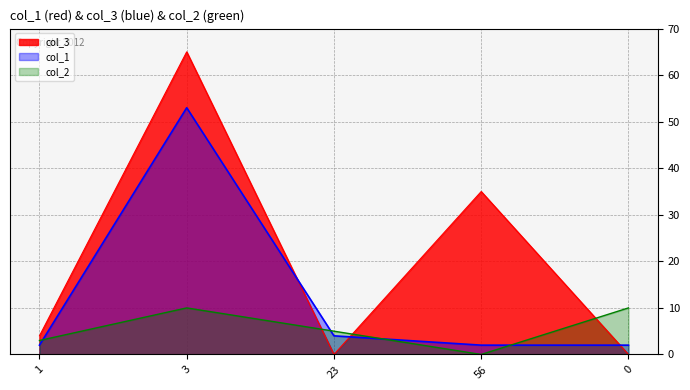

True or false: col_3 and col_2 cross at least once.

True